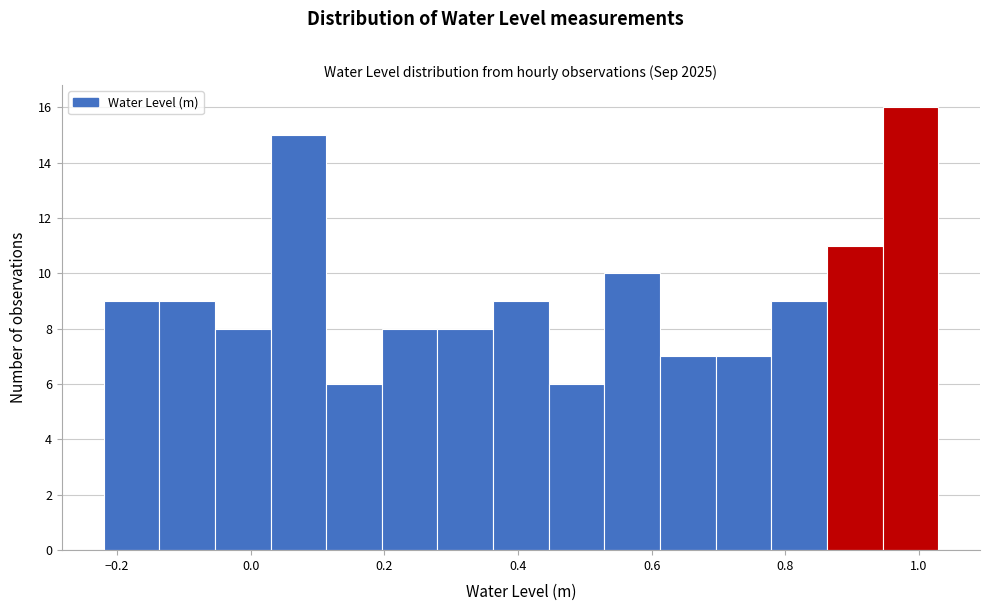

Over which range of the x-axis is the bar tallest?

0.94 to 1.02